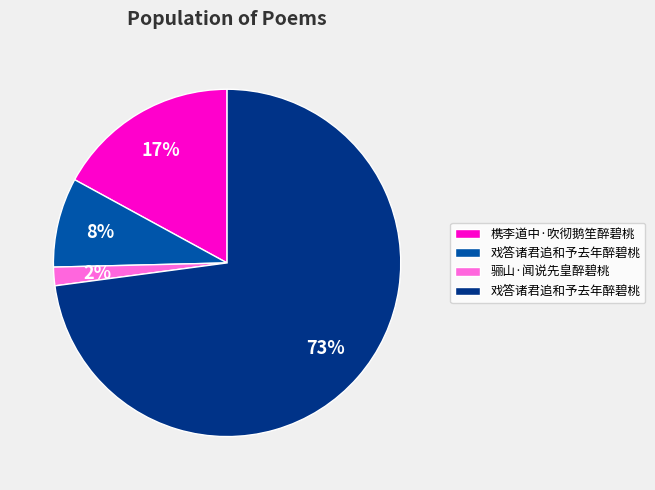

To the nearest percent, what is the average slice percentage?

25%